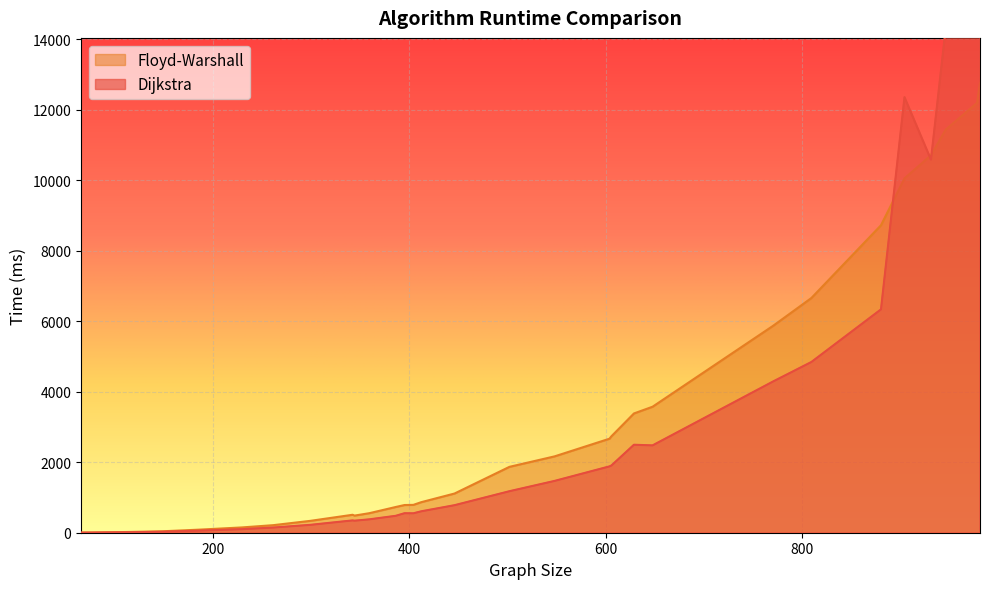

Where do Floyd-Warshall and Dijkstra first cross each other?

881 and 905